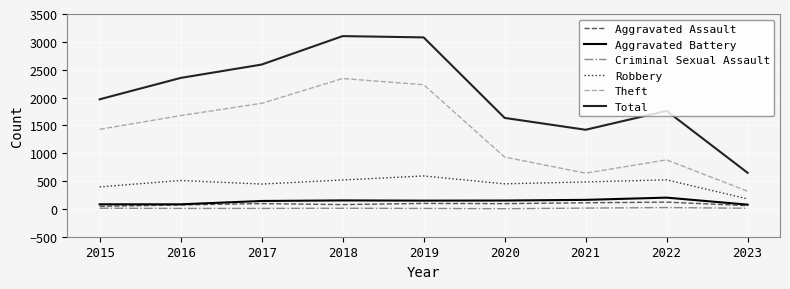

True or false: Total and Aggravated Battery intersect in this chart.

False